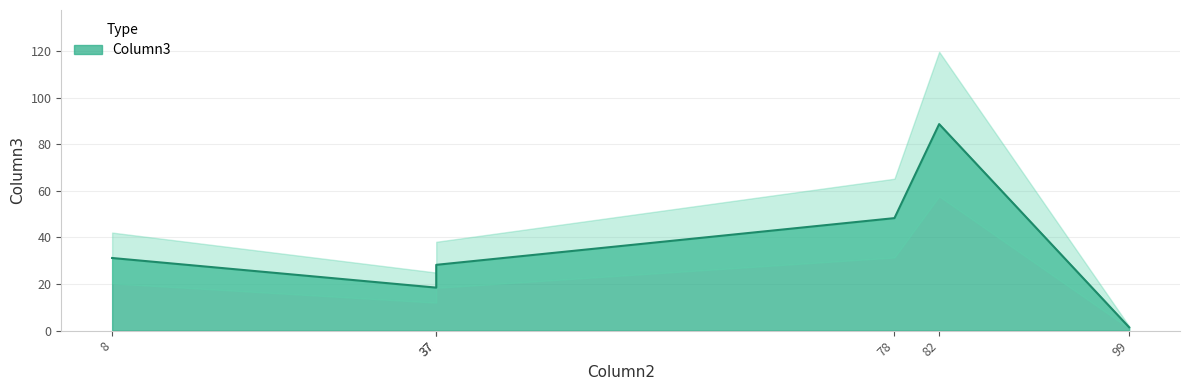

The chart shows a value of 0.4 at 99. True or false?

False